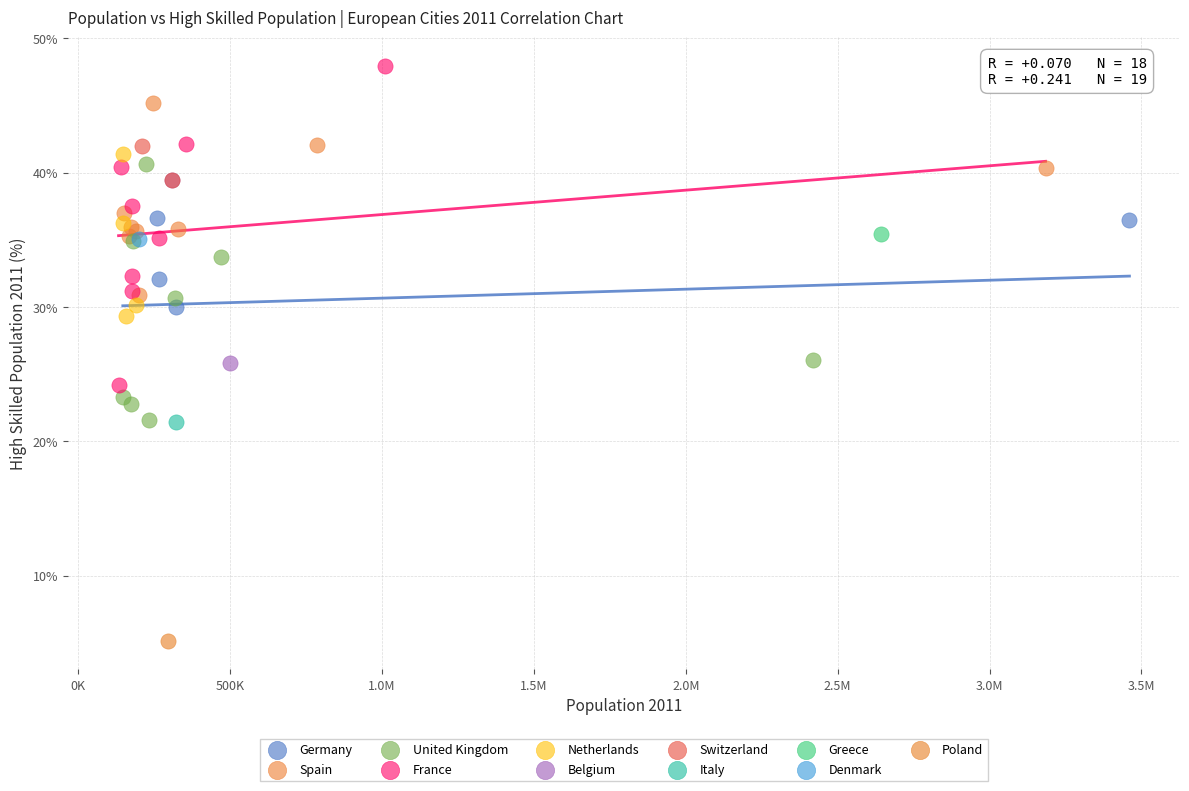

What are all the series names shown in the legend?

Germany, Spain, United Kingdom, France, Netherlands, Belgium, Switzerland, Italy, Greece, Denmark, Poland